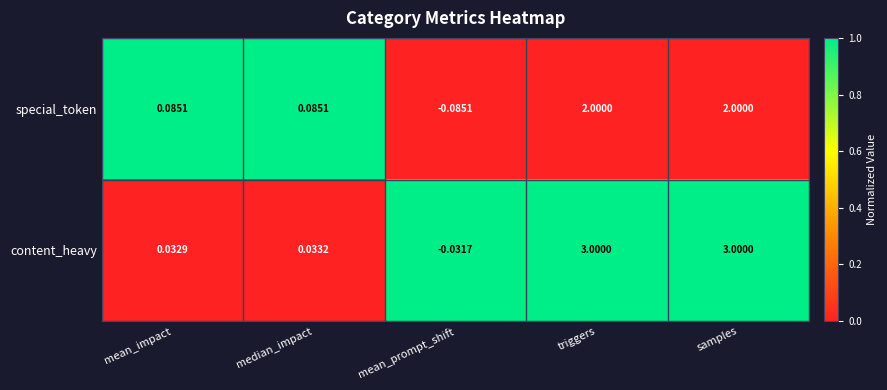

Which series has the largest total across all categories?

content_heavy